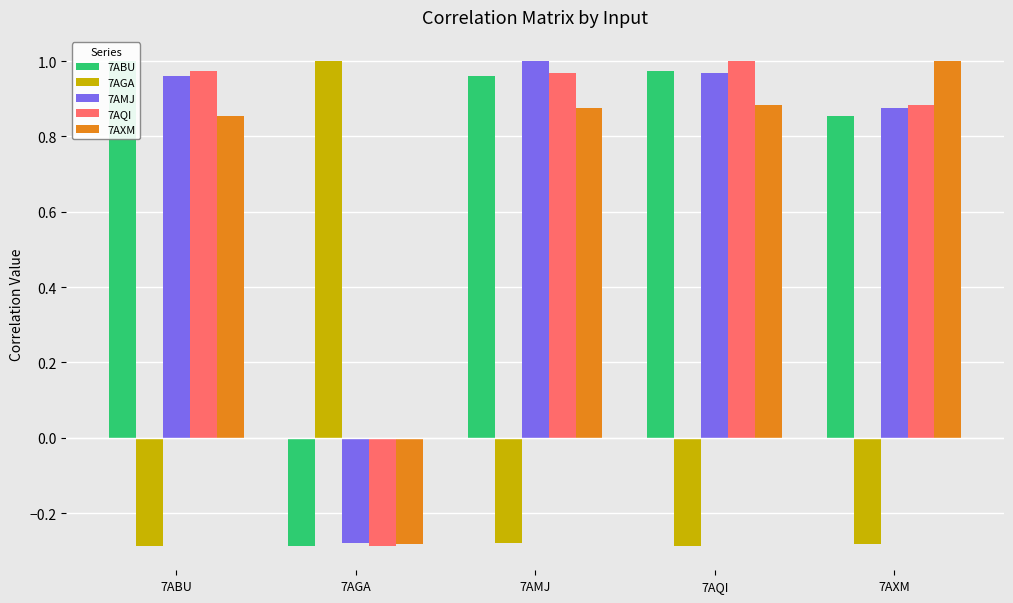

Does the chart contain any negative values?

Yes